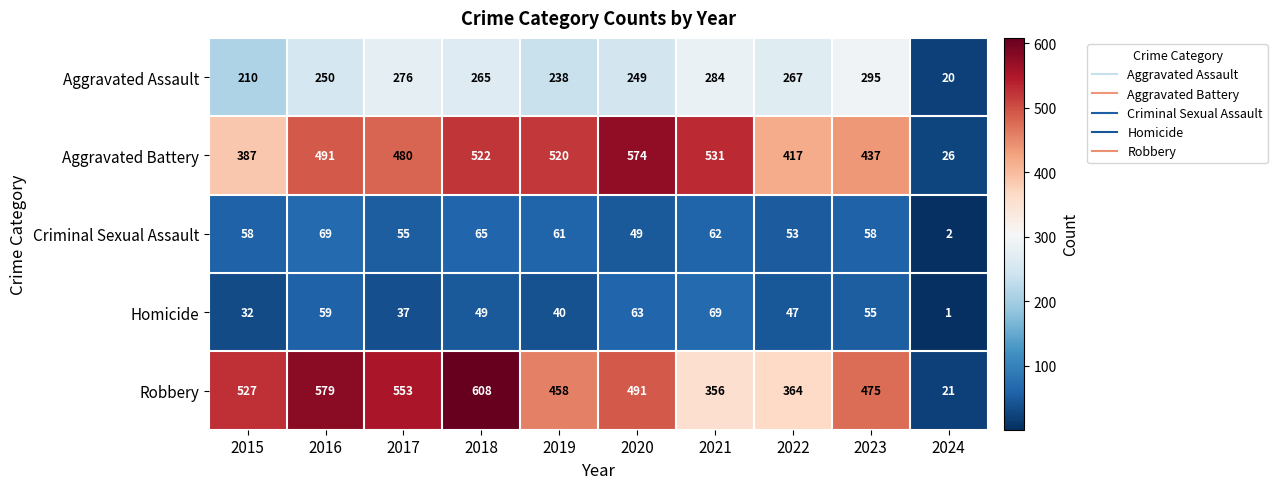

At which label is Aggravated Battery closest to 300?

2015